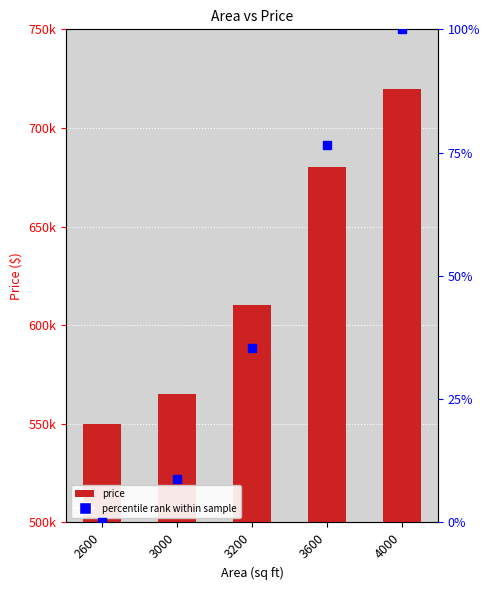

What is the difference between the maximum and minimum values in the percentile rank series?

100.0